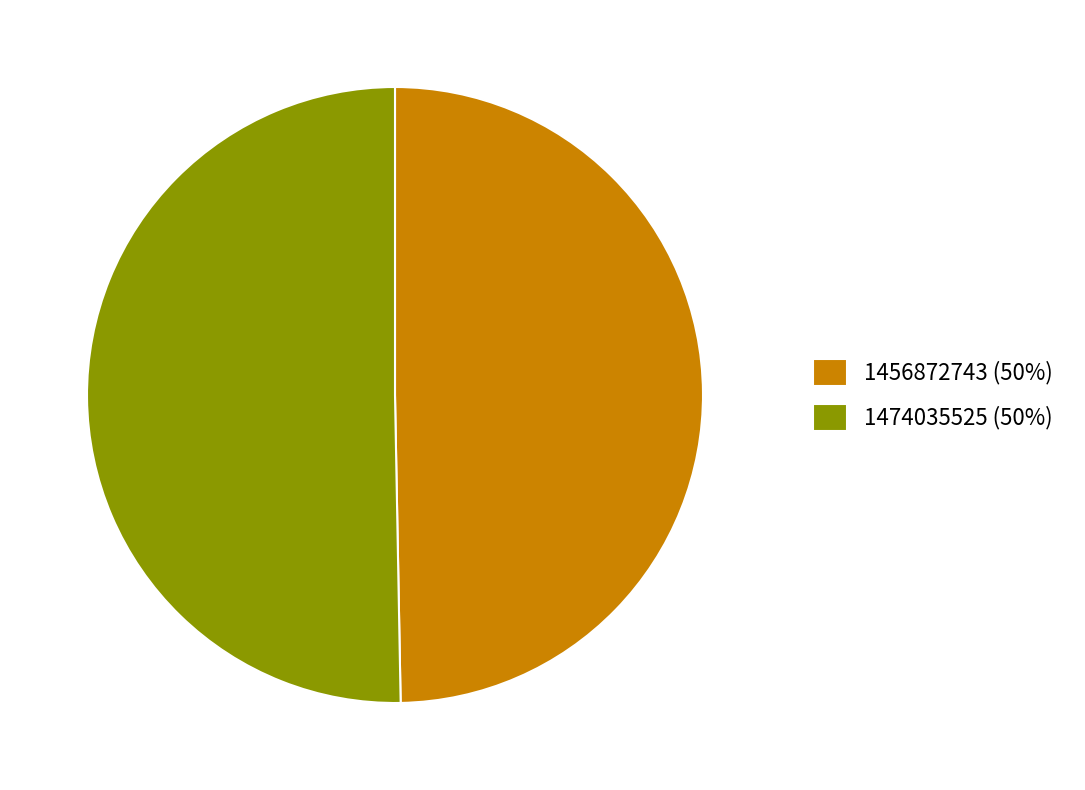

What is the smallest slice in the pie chart?

1456872743